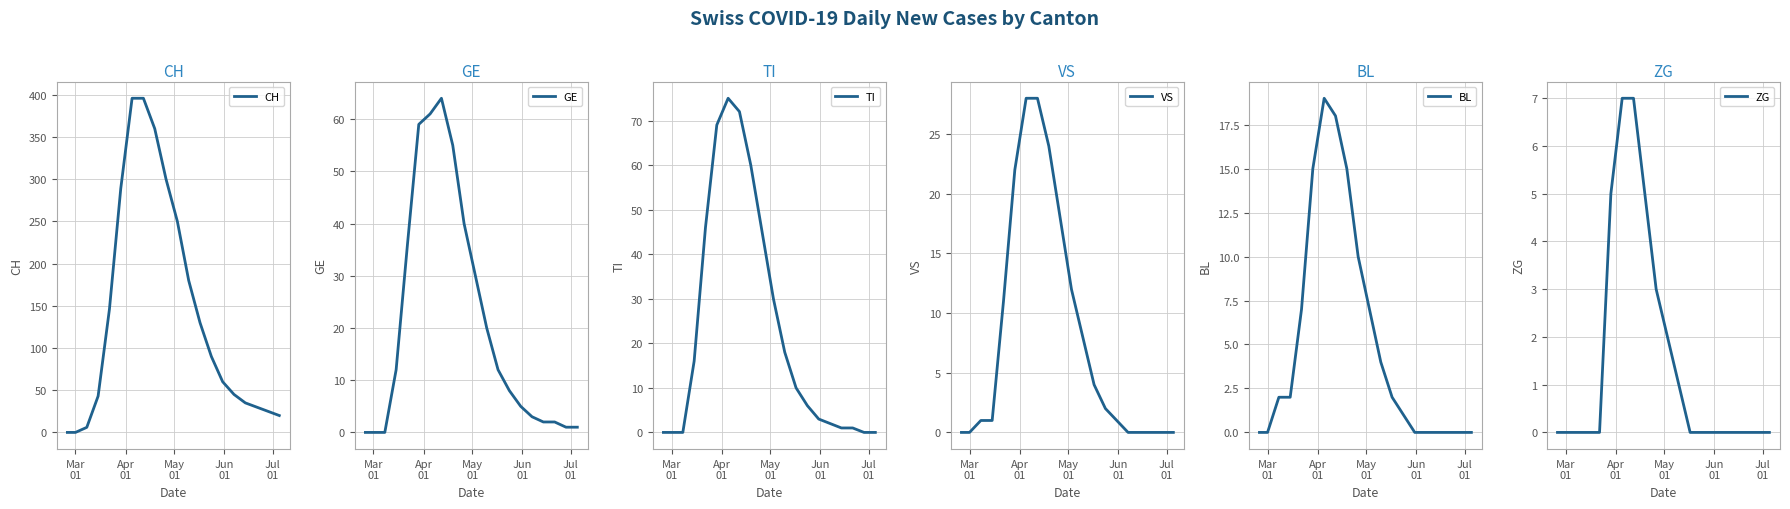

True or false: GE and ZG intersect in this chart.

False